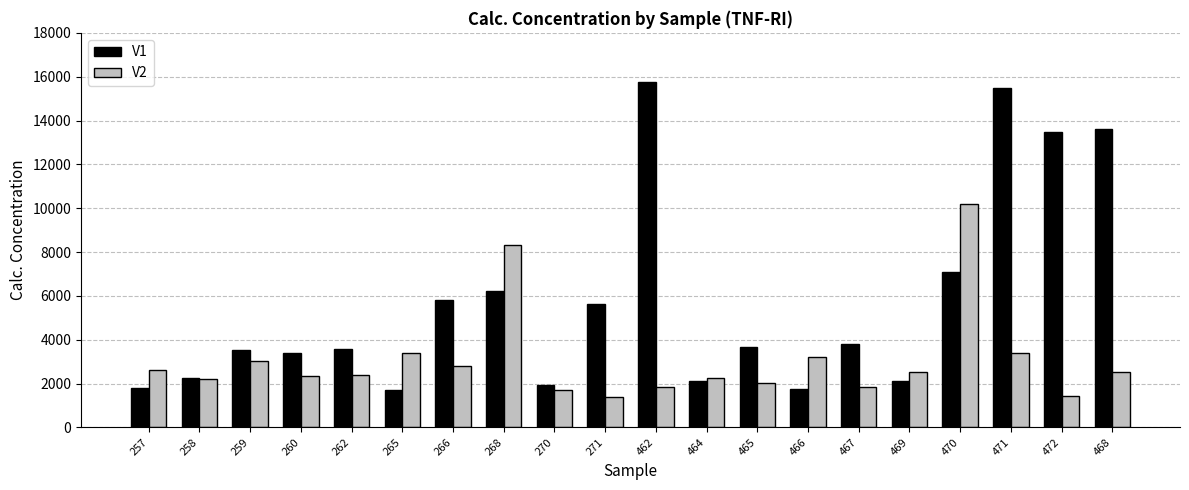

True or false: V2 has a value of 2465.7 at 472.

False